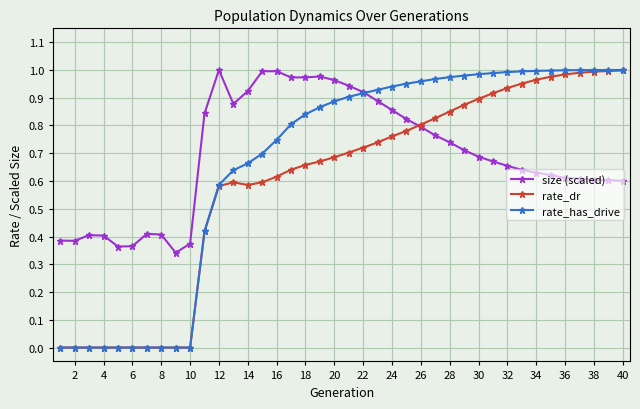

Which series has the widest spread of values?

rate_has_drive